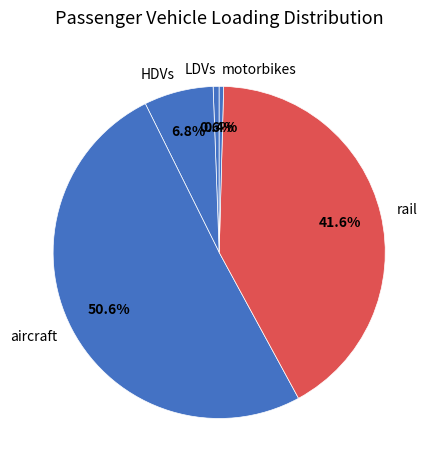

What is the majority slice?

aircraft